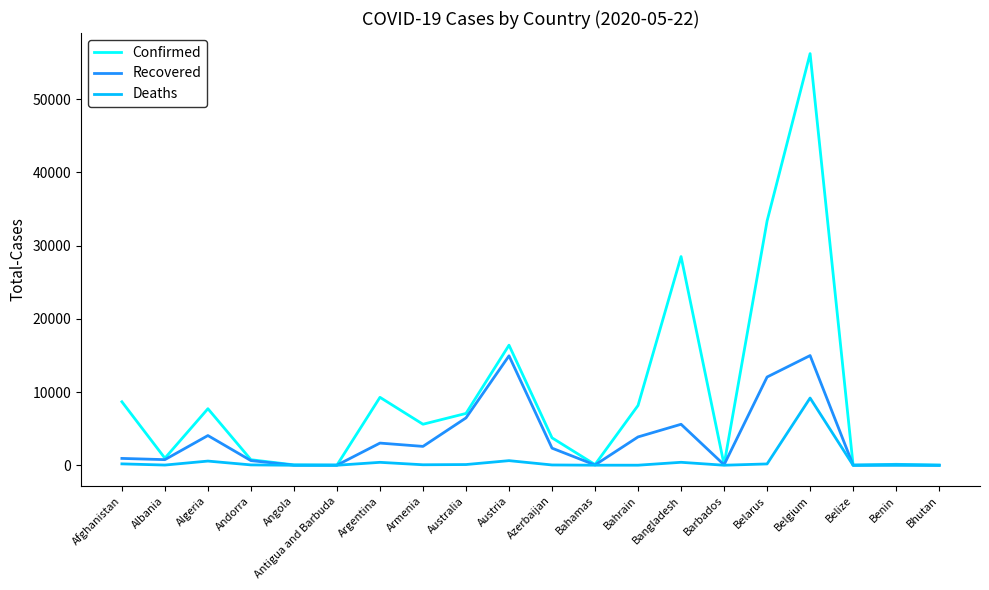

Which series changed the most between Austria and Benin?

Confirmed